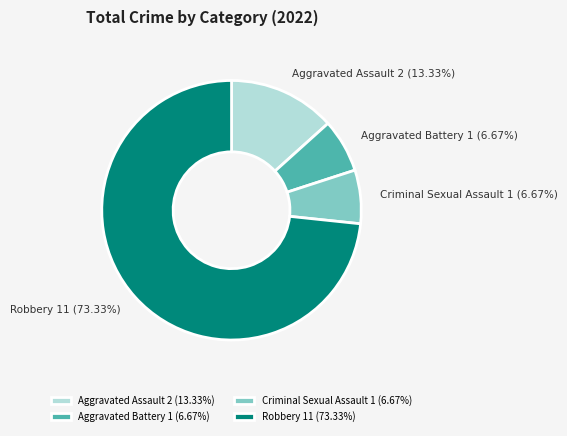

True or false: Aggravated Battery accounts for 7% of the total.

True